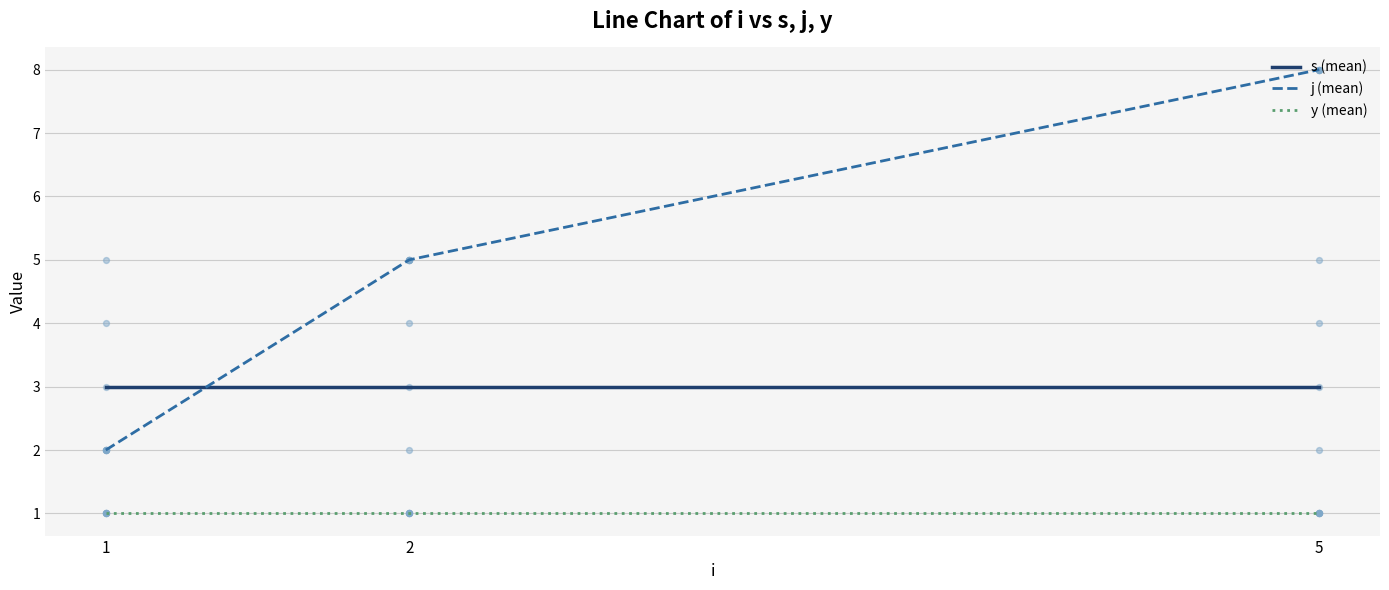

At how many categories does at least one series exceed 1?

3